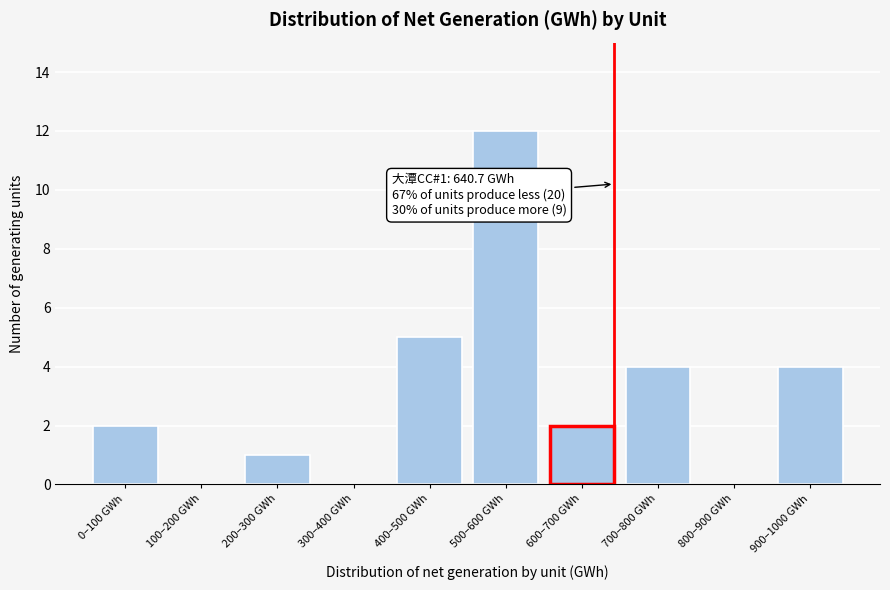

Reading right to left, what are all the values shown in this chart?

900–1000 GWh=4	800–900 GWh=0	700–800 GWh=4	600–700 GWh=2	500–600 GWh=12	400–500 GWh=5	300–400 GWh=0	200–300 GWh=1	100–200 GWh=0	0–100 GWh=2